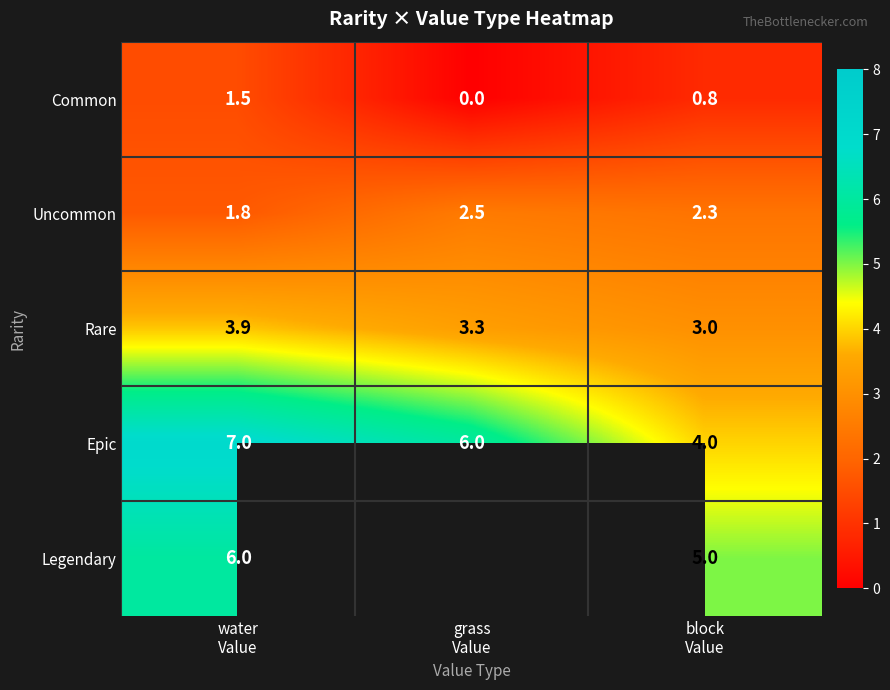

What is the average value of the Rare series?

3.4